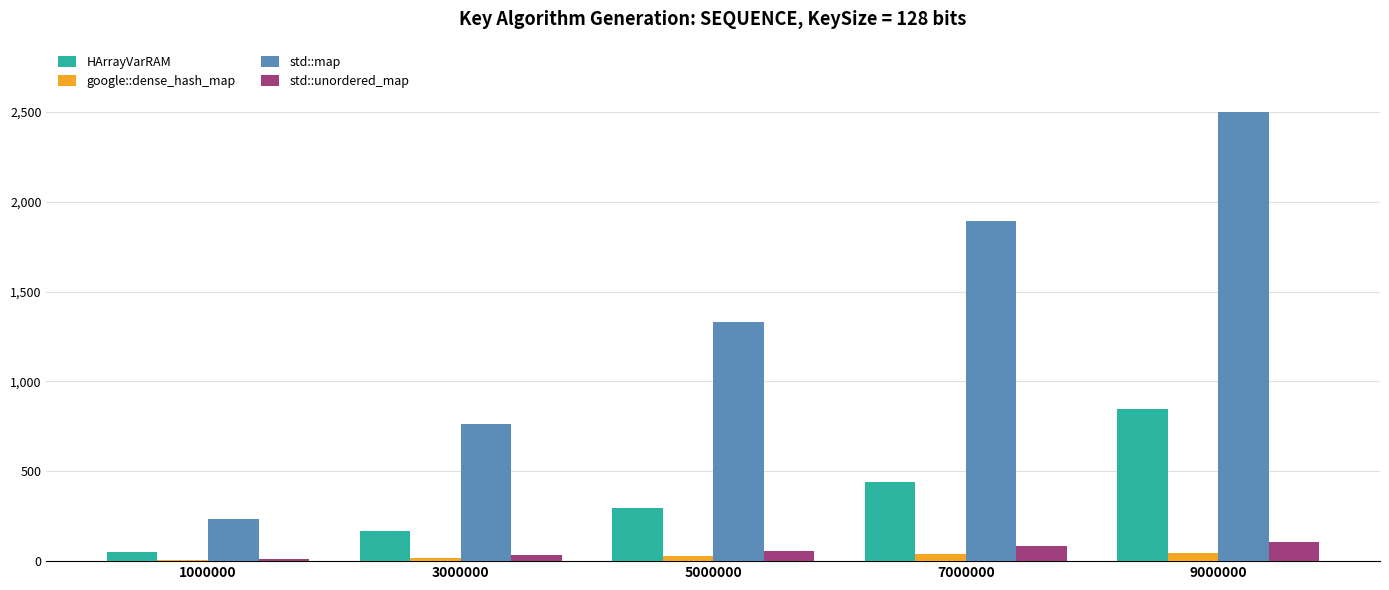

At which category is the sum across all series the highest?

9000000